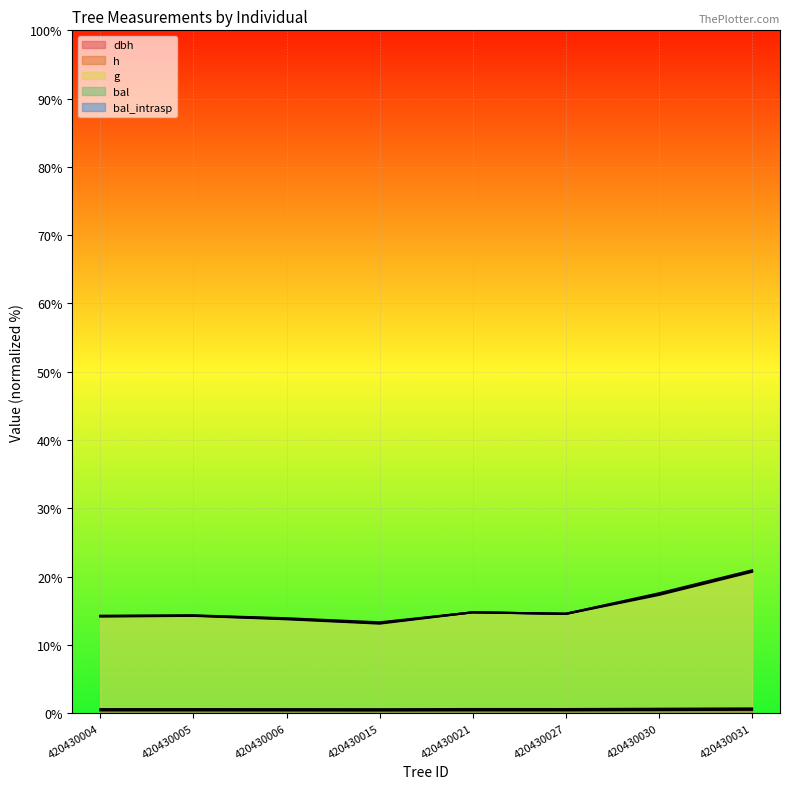

The value of g at 420430021 is 3.9. True or false?

False